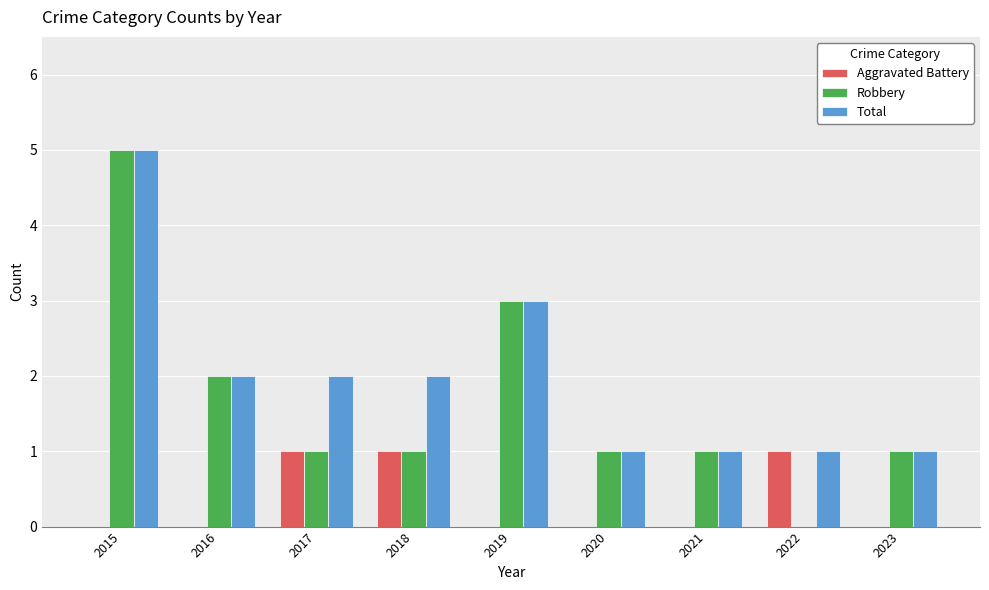

How many Aggravated Battery values are between 0 and 1?

9